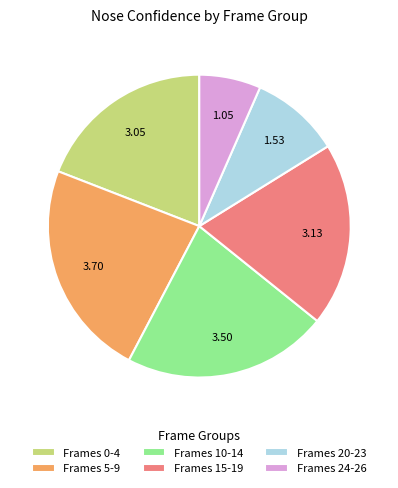

Is Frames 10-14 the majority of the pie?

No